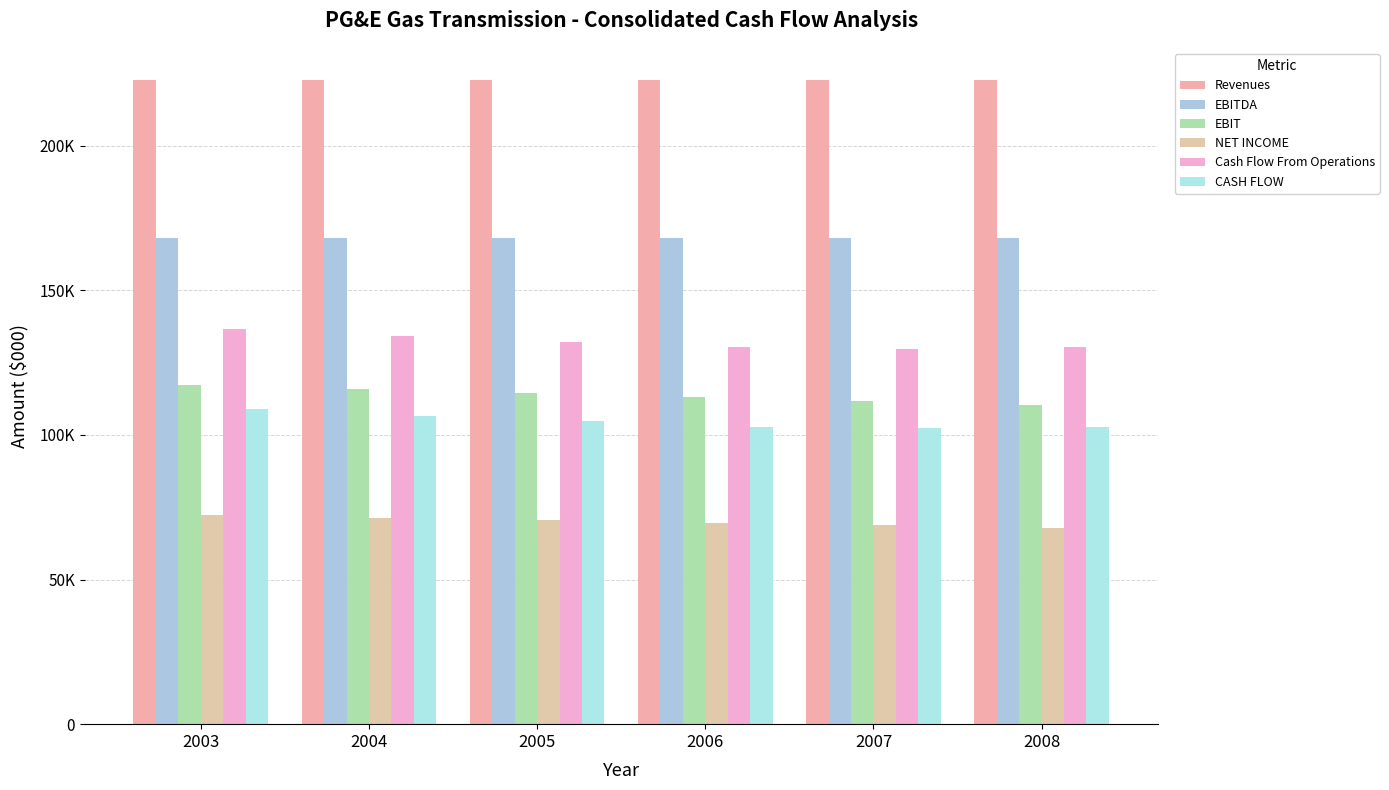

Are the bars grouped side by side (vs. stacked)?

Yes